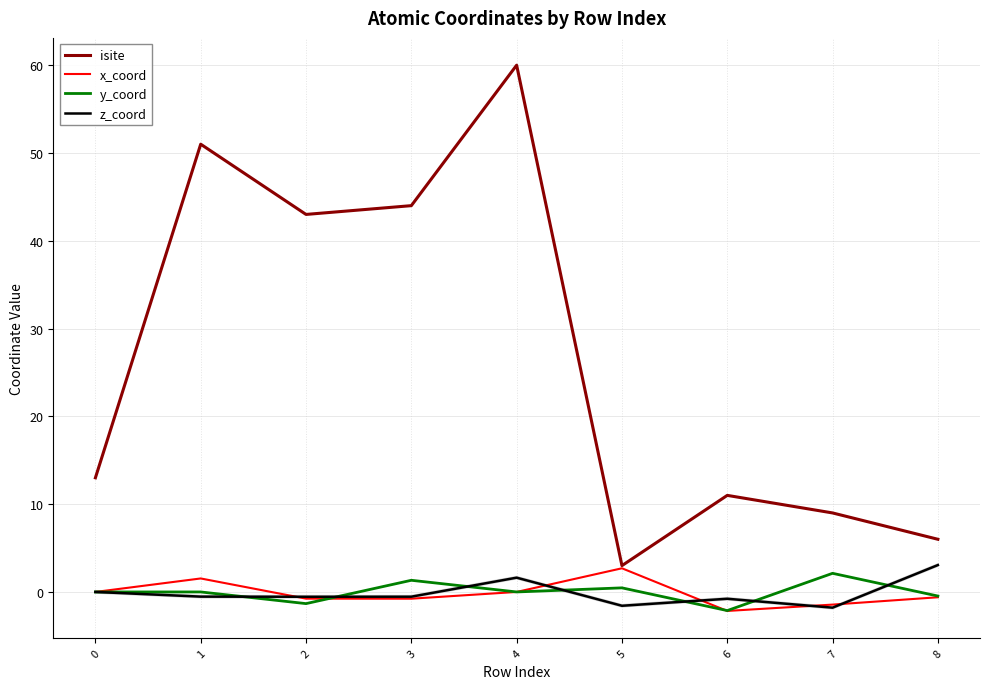

How many positive values does the y_coord series have?

4